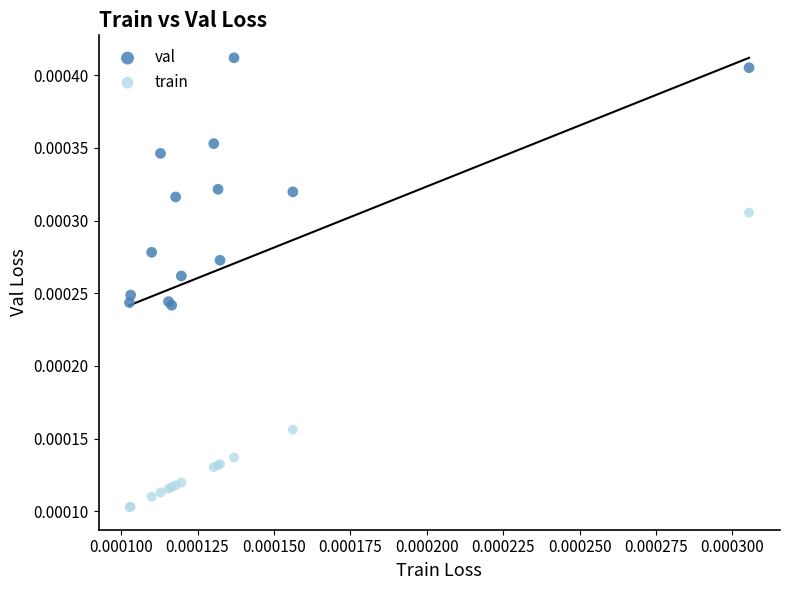

Which series has the widest spread of Y values?

train